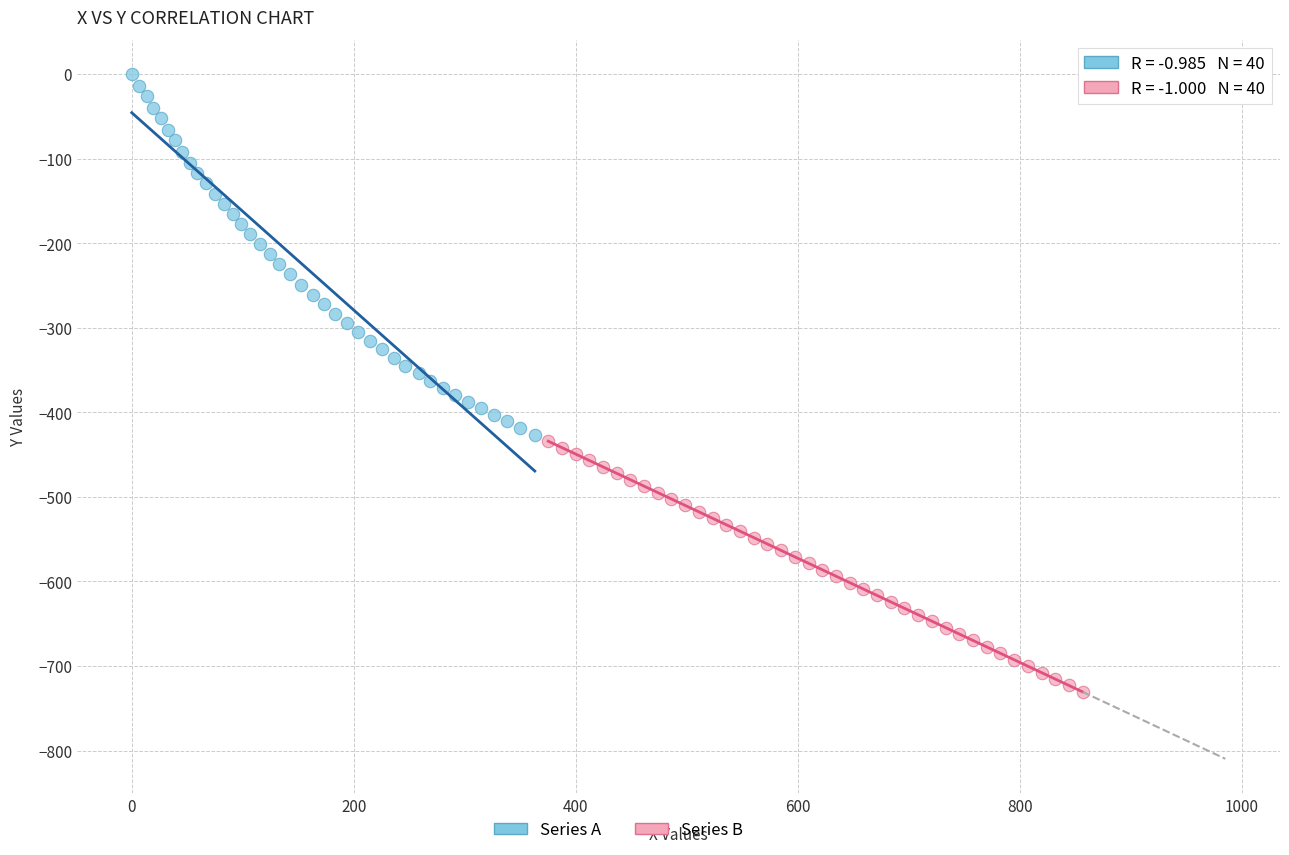

What are all the series names shown in the legend?

Series A, Series B